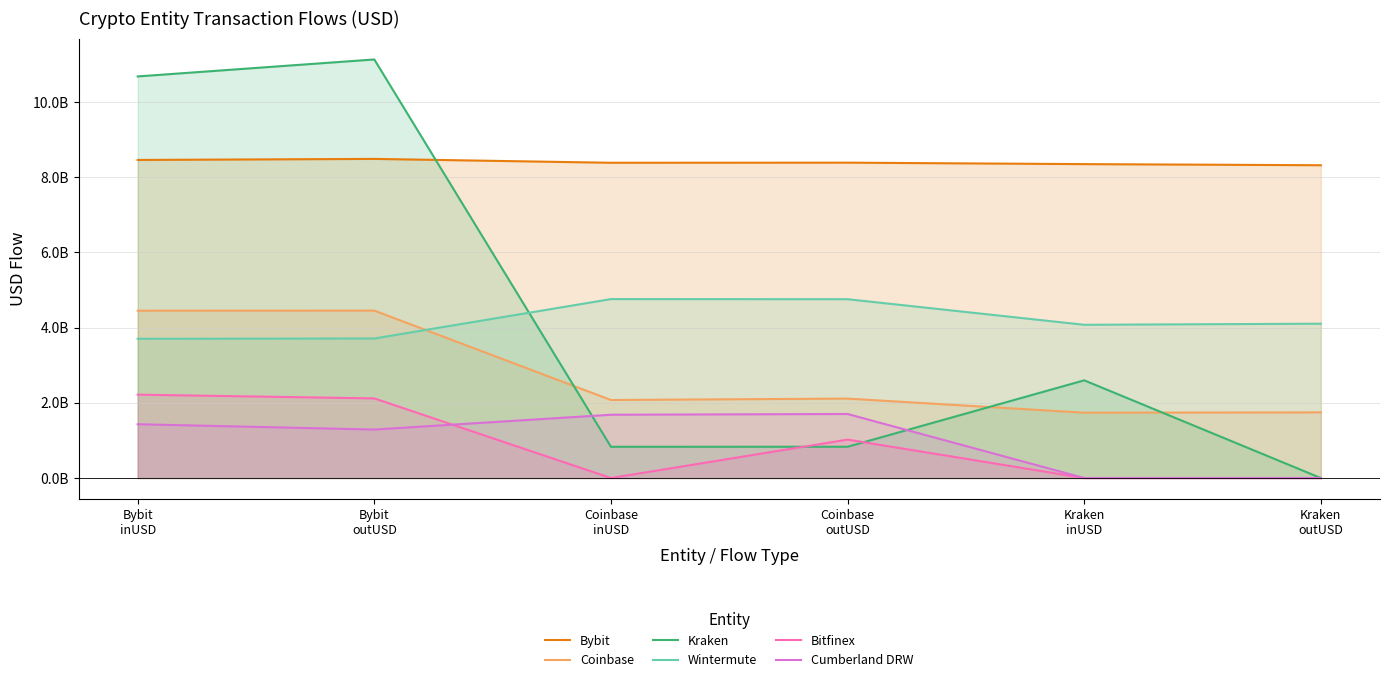

True or false: Coinbase and Cumberland DRW cross at least once.

False